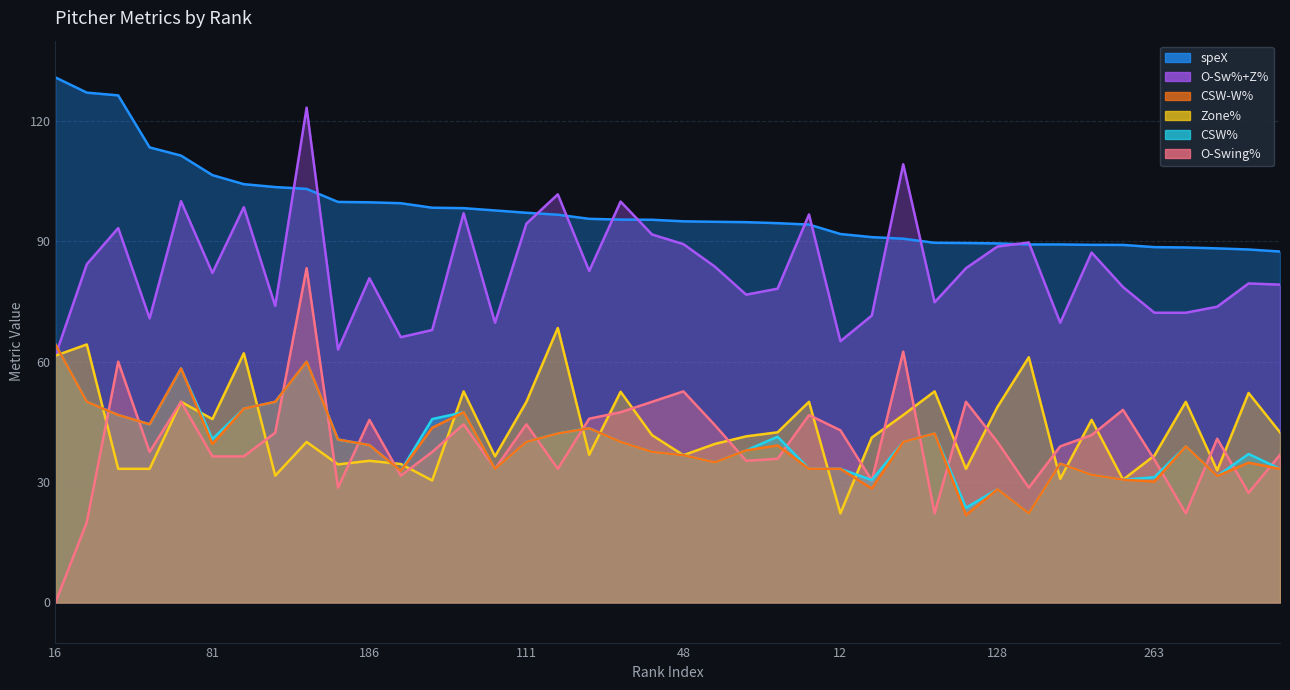

Is the value of CSW% at 154 greater than the value of O-Swing% at 133?

No